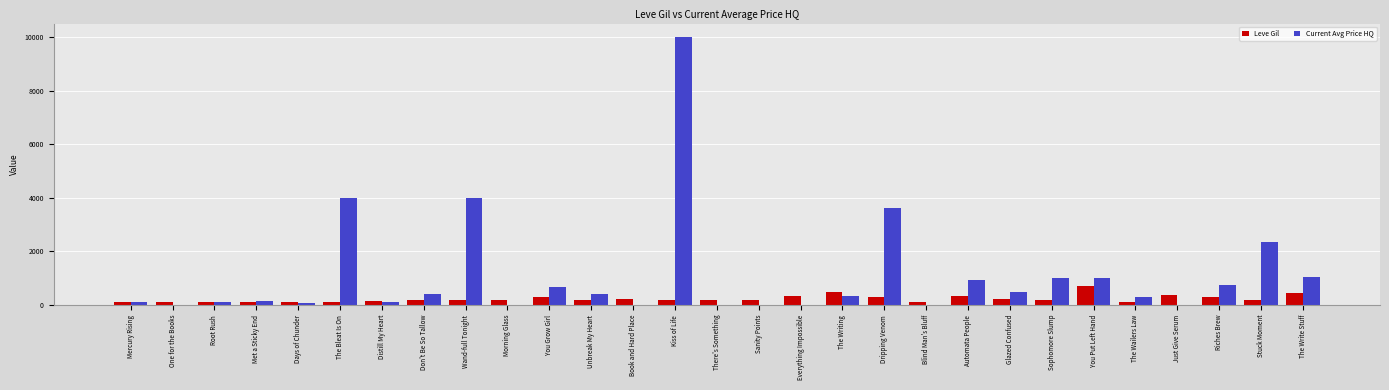

Which series has the largest total across all categories?

Current Avg Price HQ